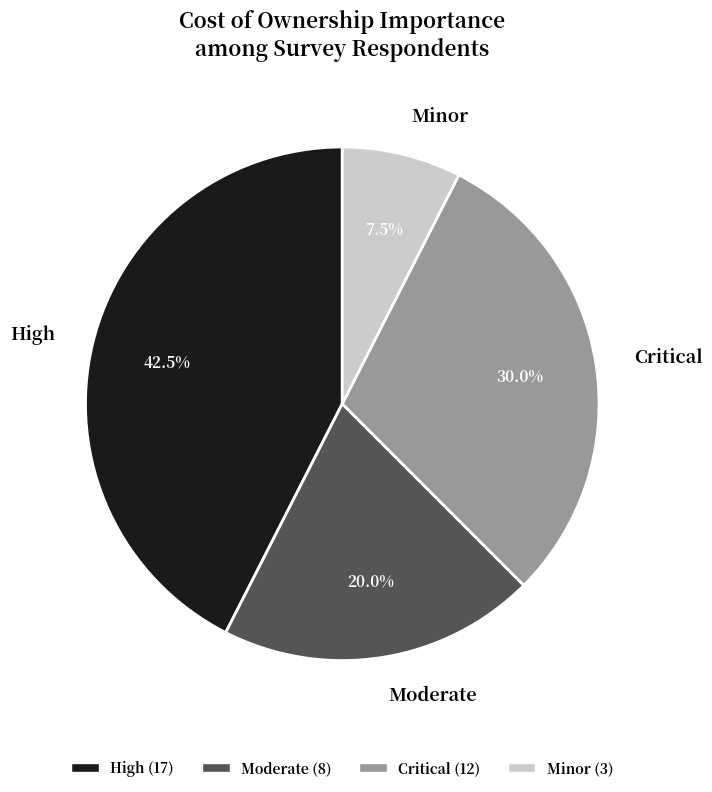

Which category has the biggest portion of the pie?

High